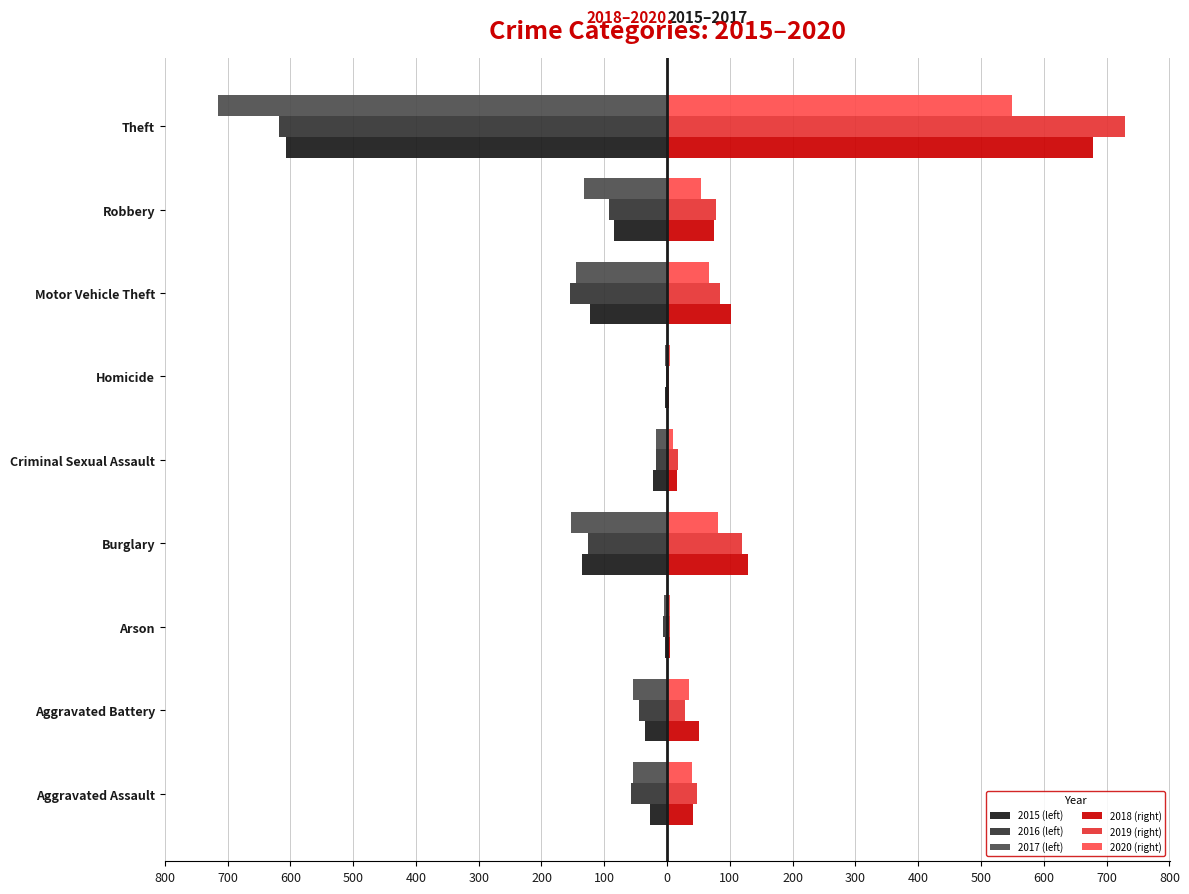

What is the sum of all 2018 (right) values?

1100